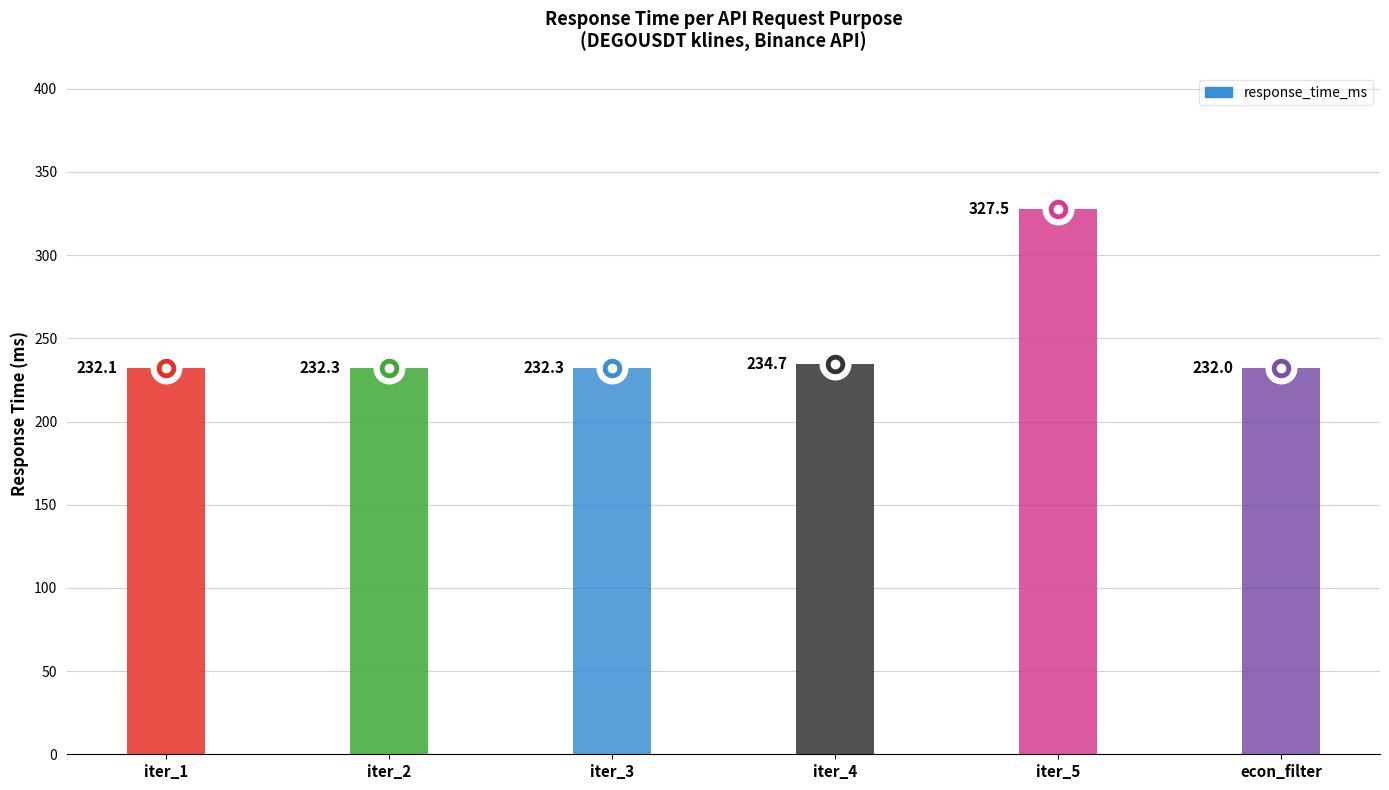

At how many categories does at least one series exceed 223?

6